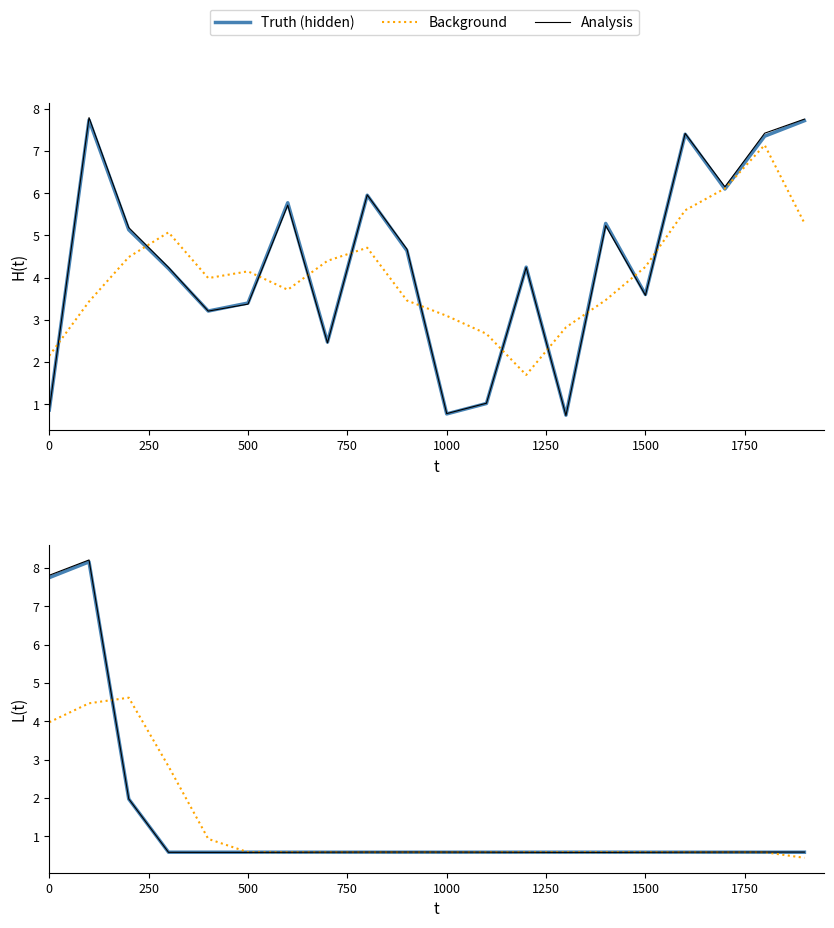

The value of Background at 13 is 0.3. True or false?

False